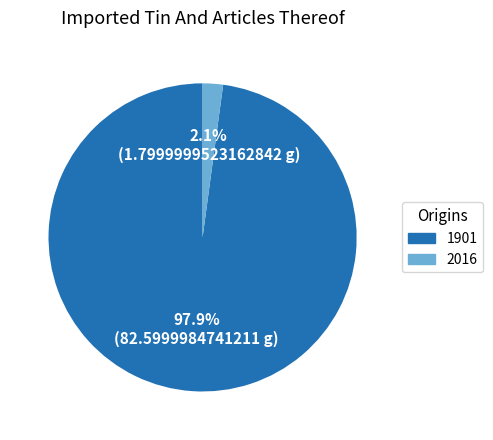

Is 1901 the majority of the pie?

Yes